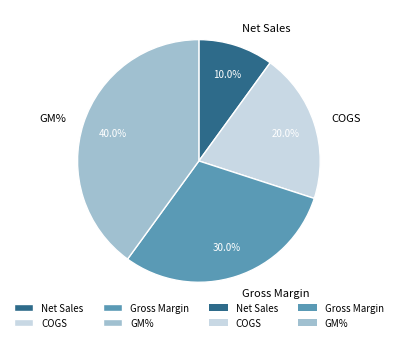

What portion of the pie excludes COGS?

80.0%